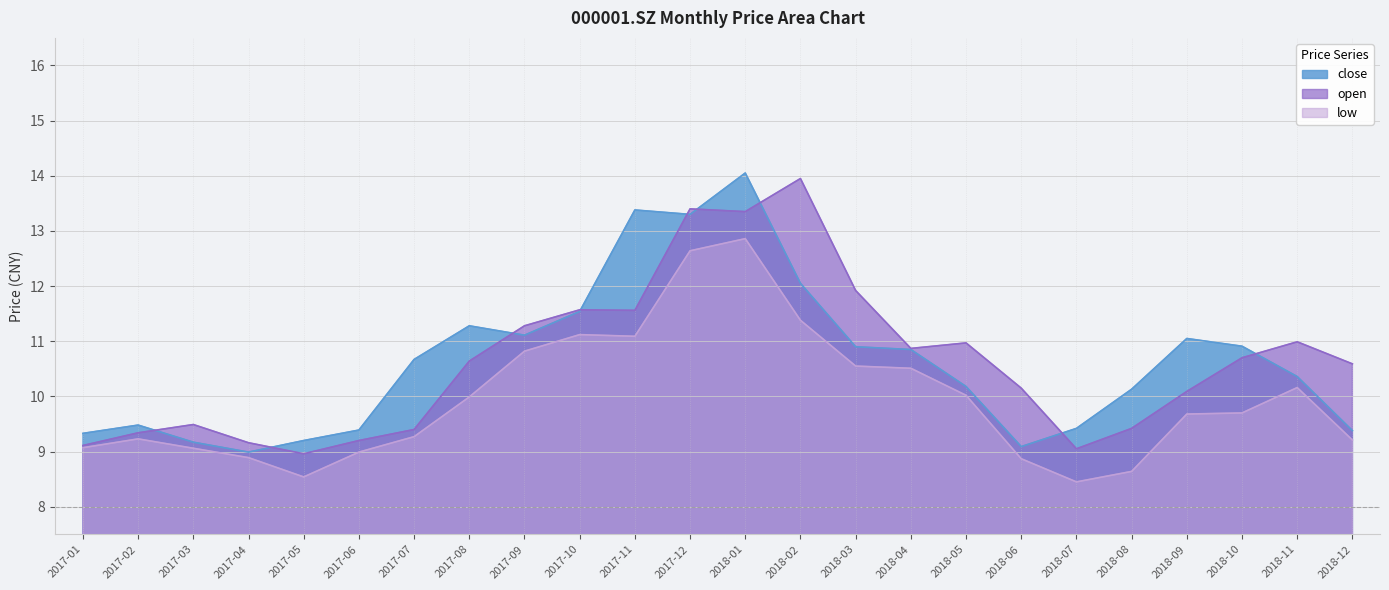

True or false: open has a value of 19.1 at 2018-11.

False